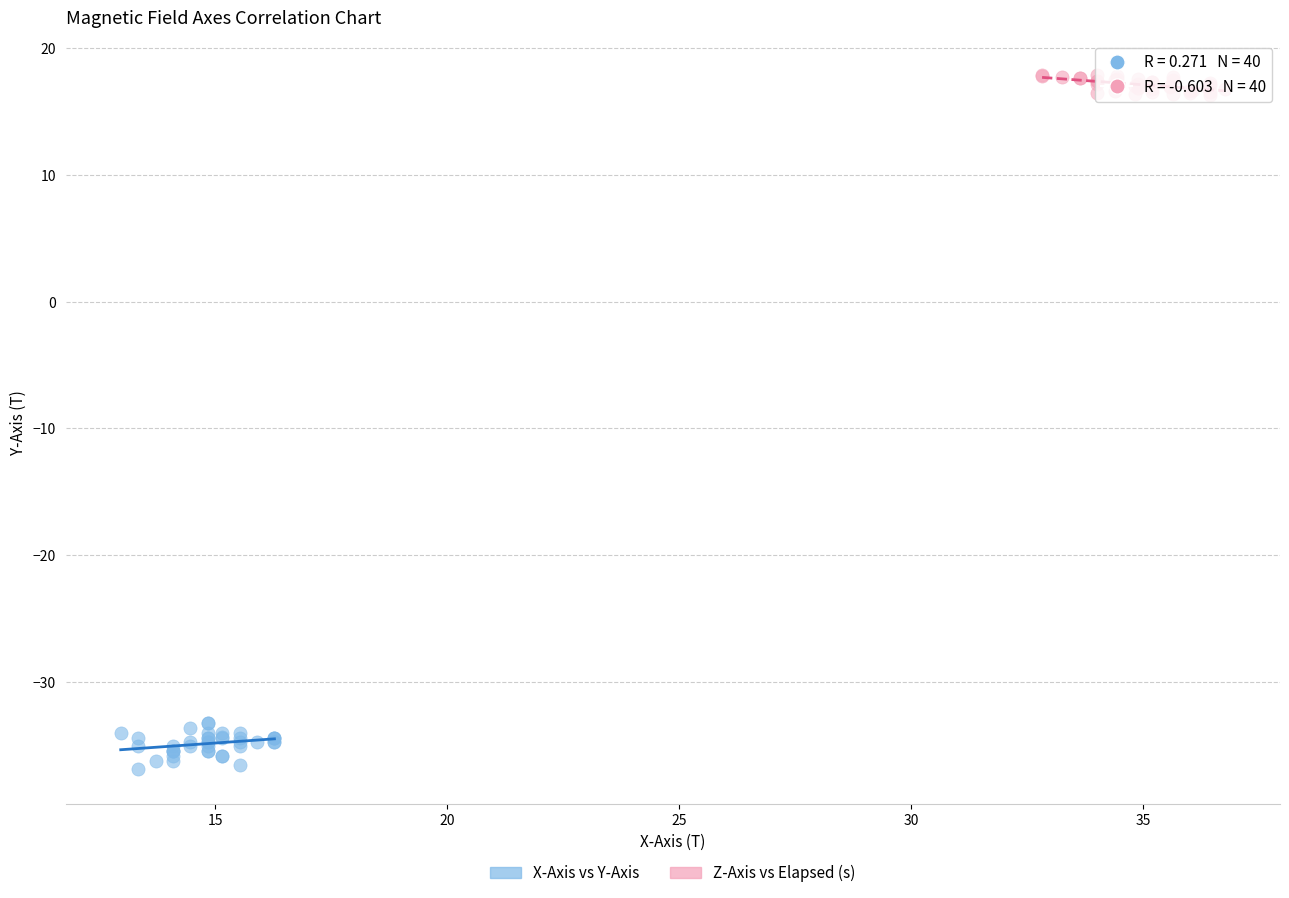

Which series reaches the minimum Y coordinate?

X-Axis vs Y-Axis